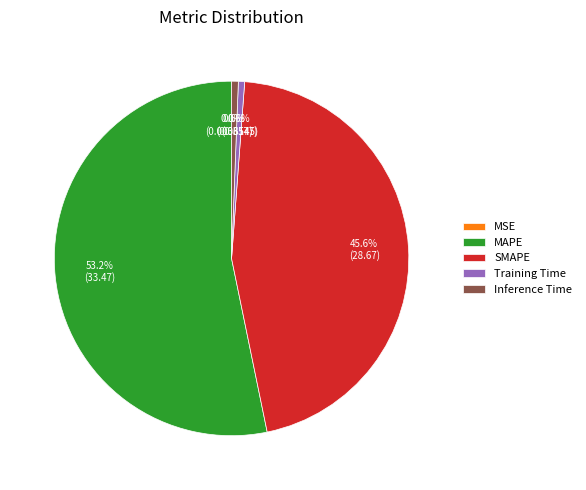

To the nearest percent, what is the difference between the largest and smallest slice percentages?

53%